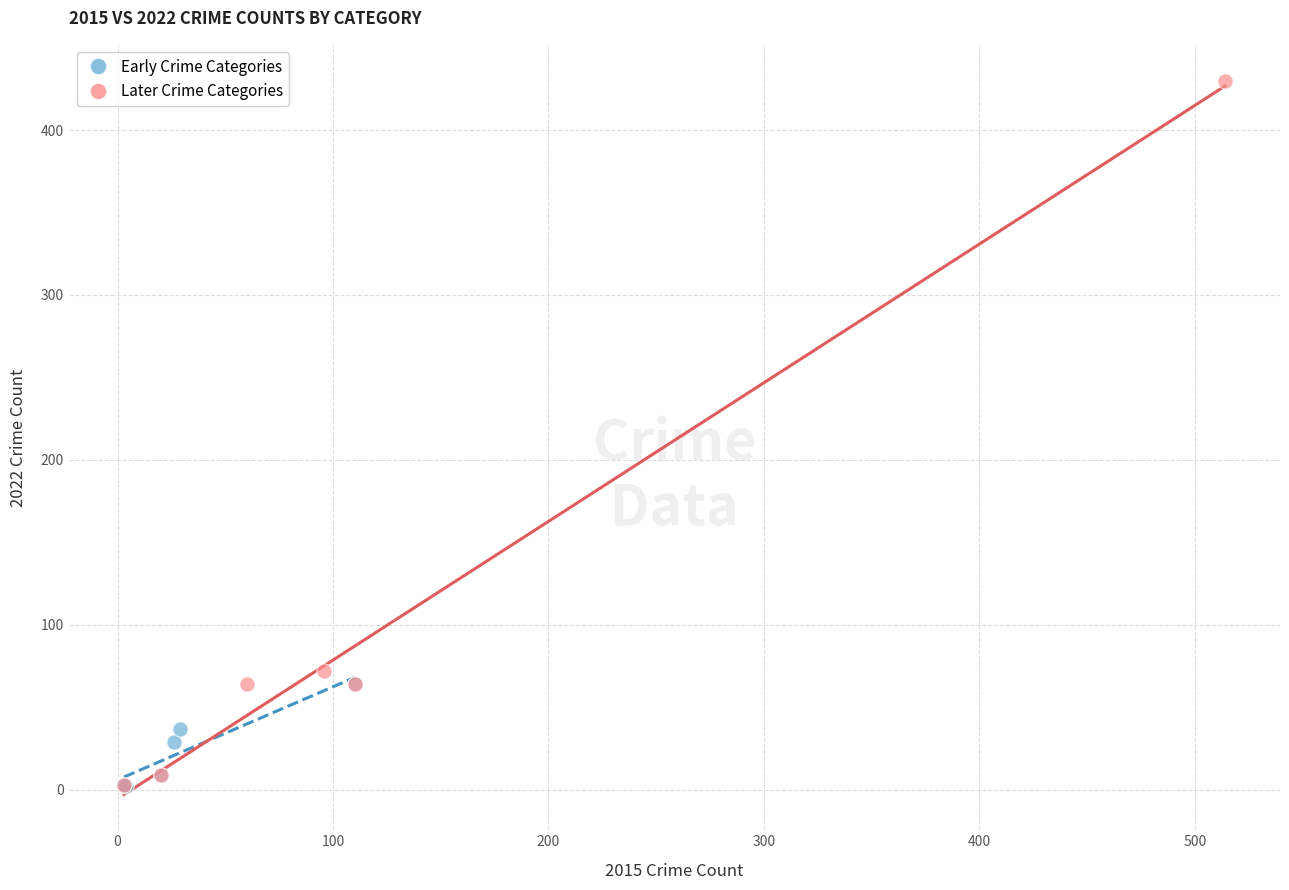

Which series reaches the maximum Y coordinate?

Later Crime Categories